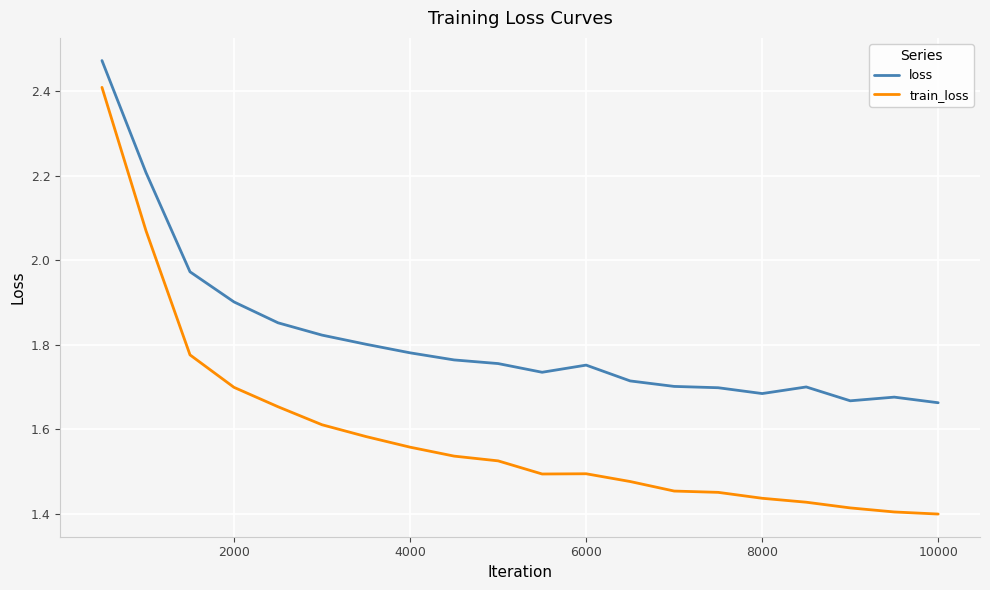

Which series has the largest total across all categories?

loss